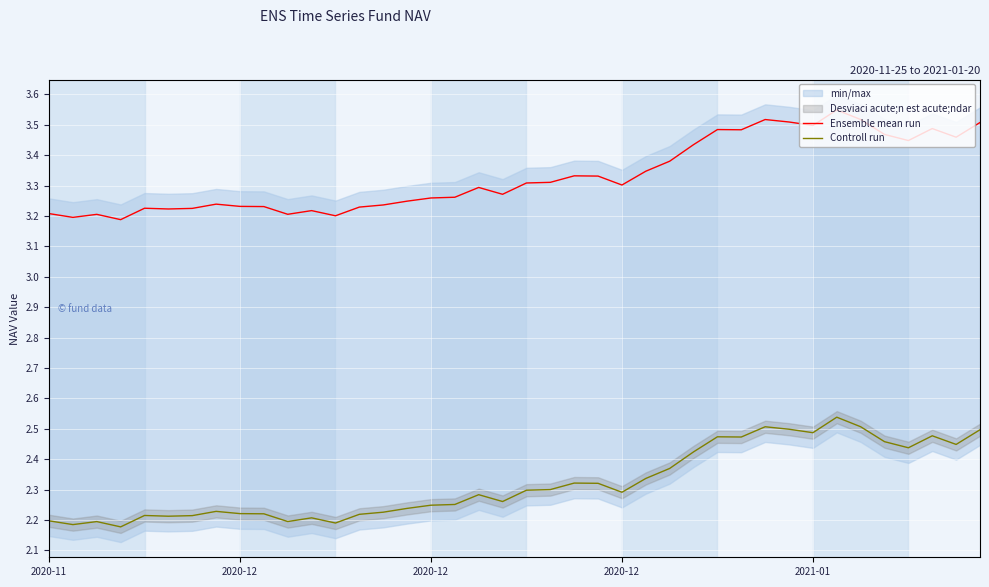

True or false: Ensemble mean run has more than 1 points higher than both neighbors.

True